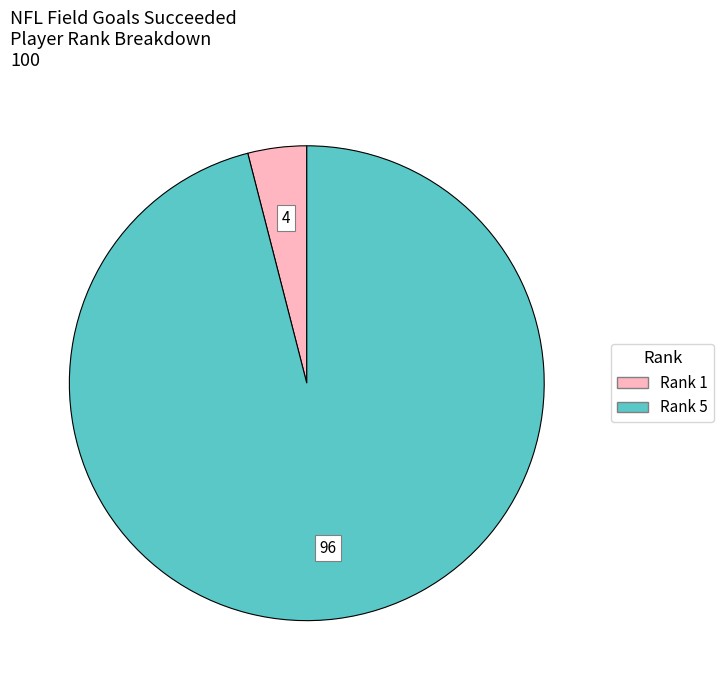

Combined, do Rank 1 and Rank 5 account for over 50%?

Yes